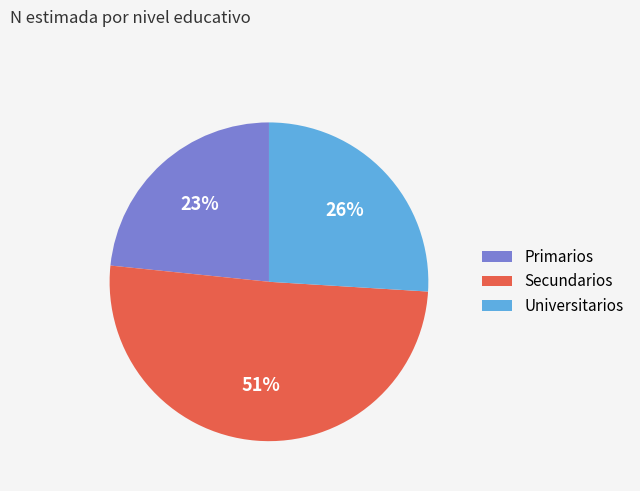

True or false: Secundarios accounts for 51% of the total.

True